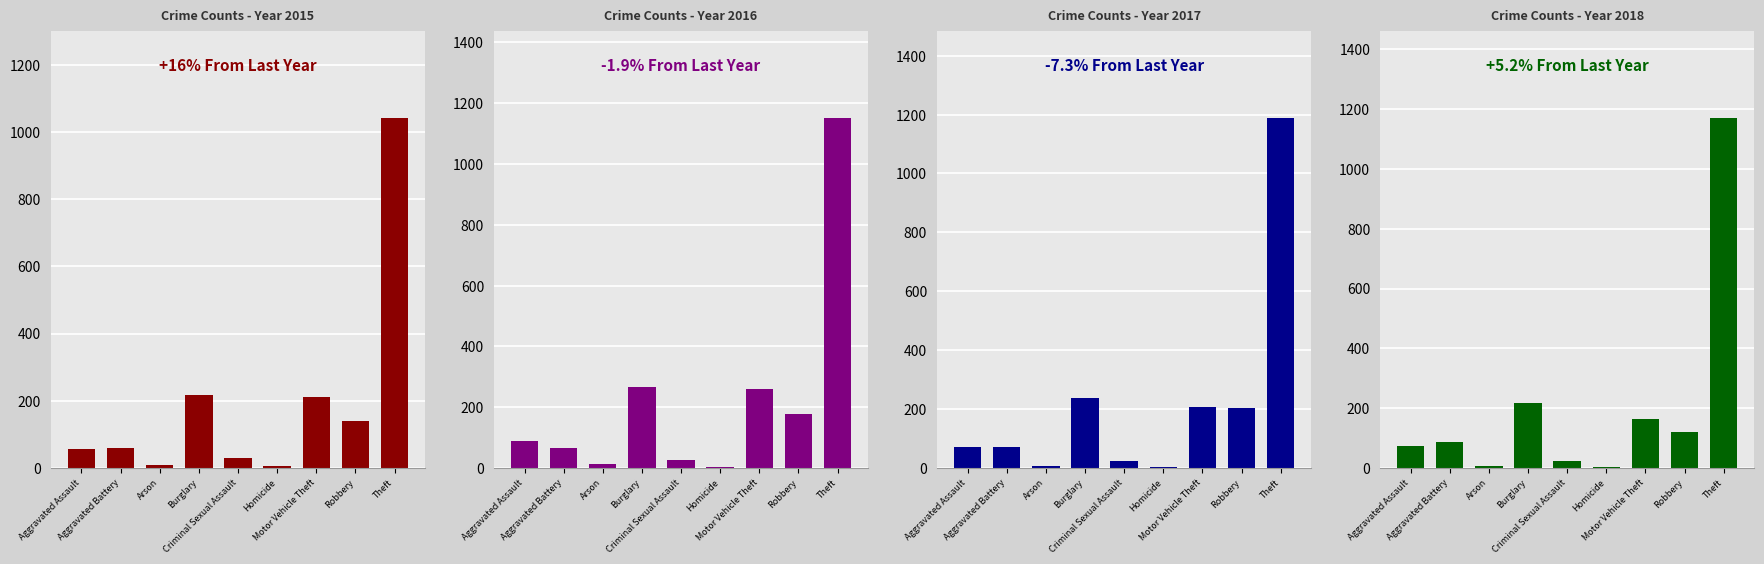

At which category is the sum across all series the highest?

Theft